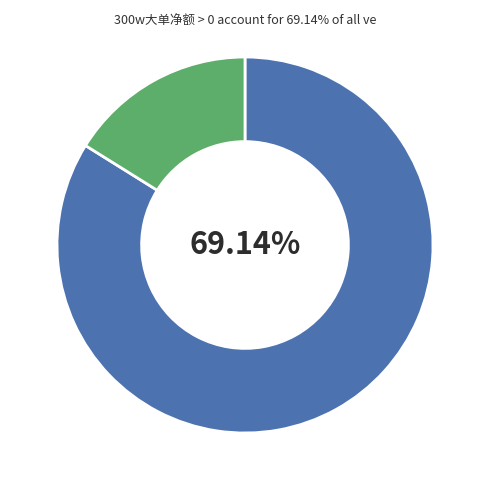

Approximately how many times larger is the value at 300w大单净额>0 compared to 300w大单净额<=0?

5.2